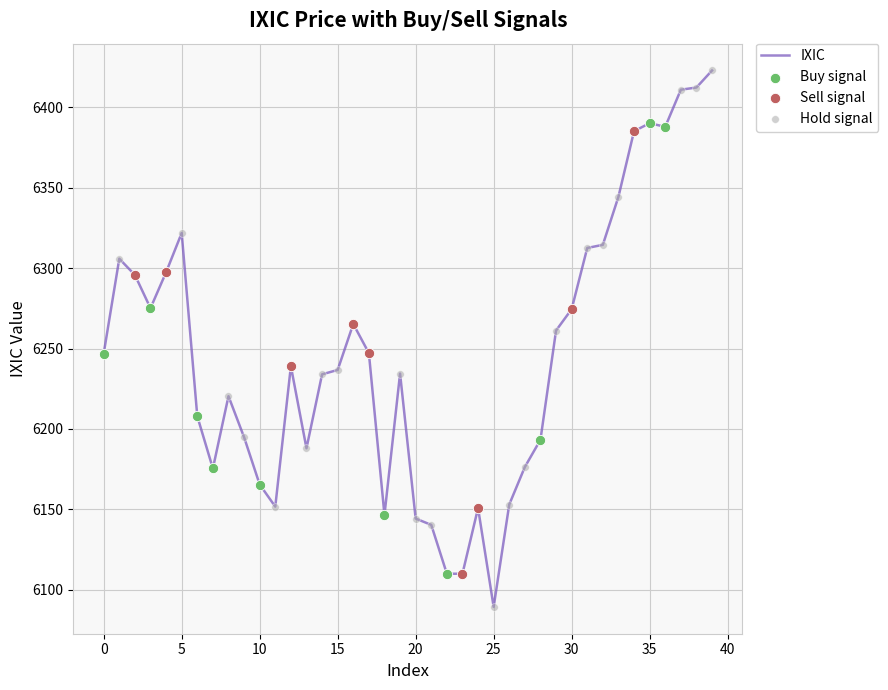

What is the smallest value displayed?

6089.5